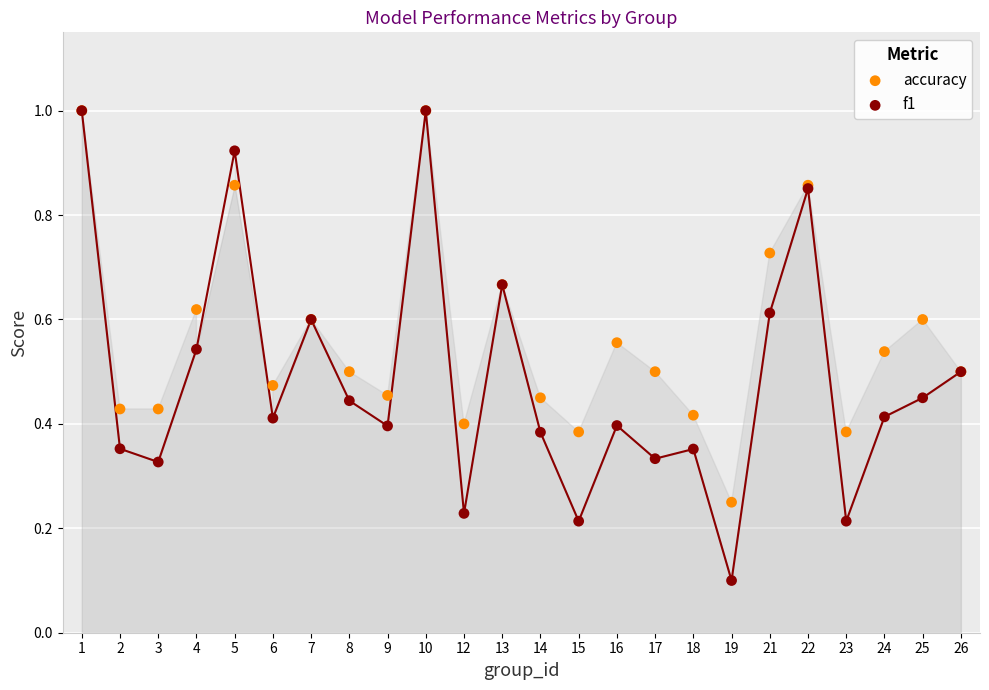

What are all the series names shown in the legend?

accuracy, f1